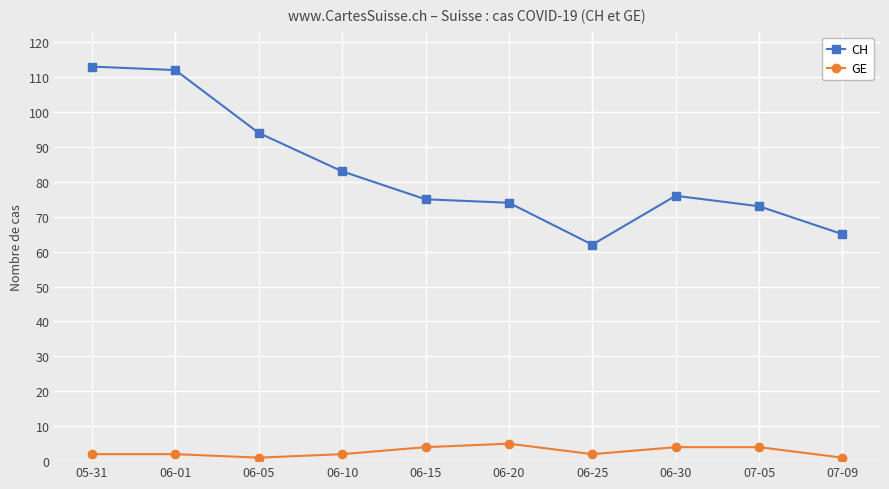

Where is the first local minimum for GE?

06-05